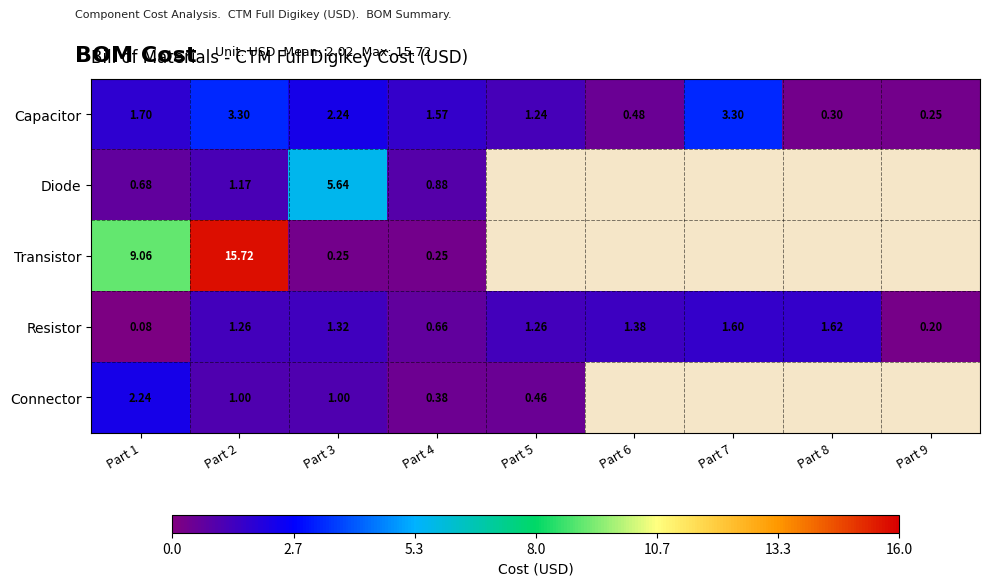

Is the value of Connector at Part 4 greater than the value of Transistor at Part 2?

No